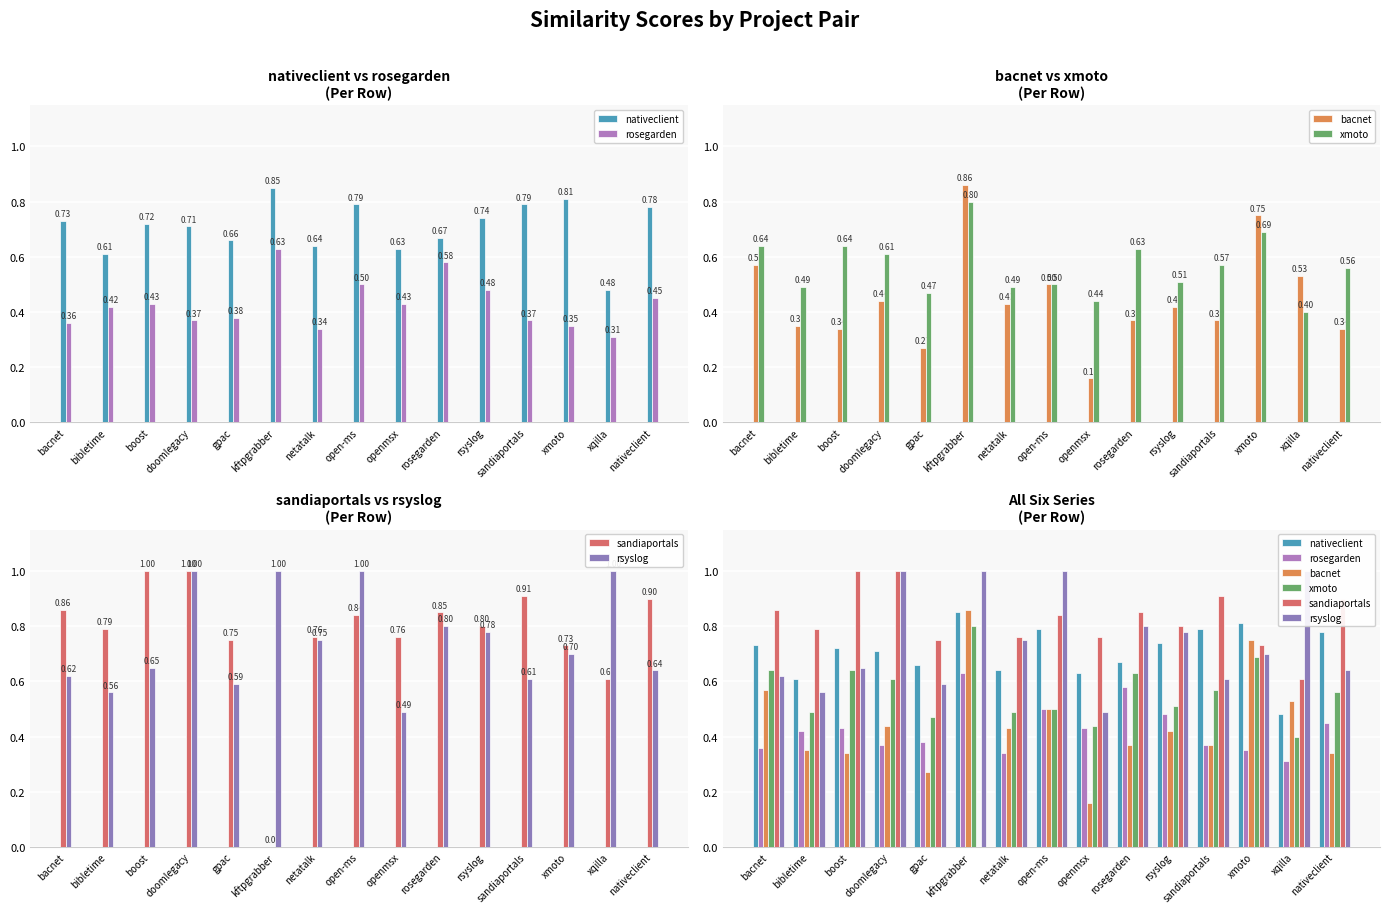

What is the label of the 11th bar from the right?

gpac